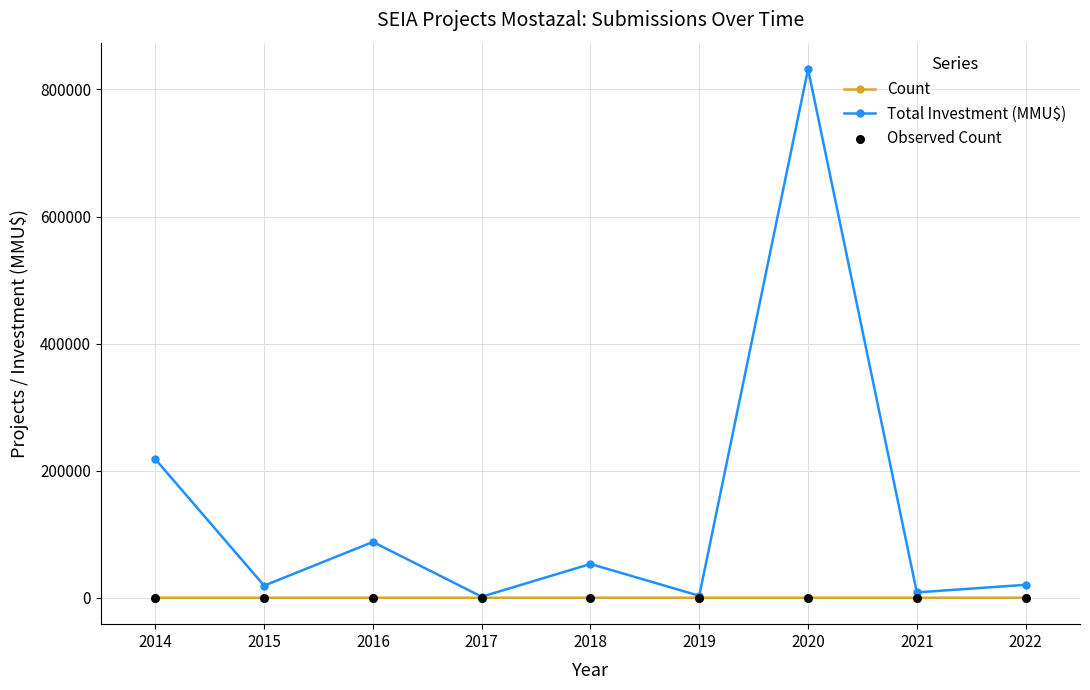

Which series has the largest total across all categories?

Total Investment (MMU$)